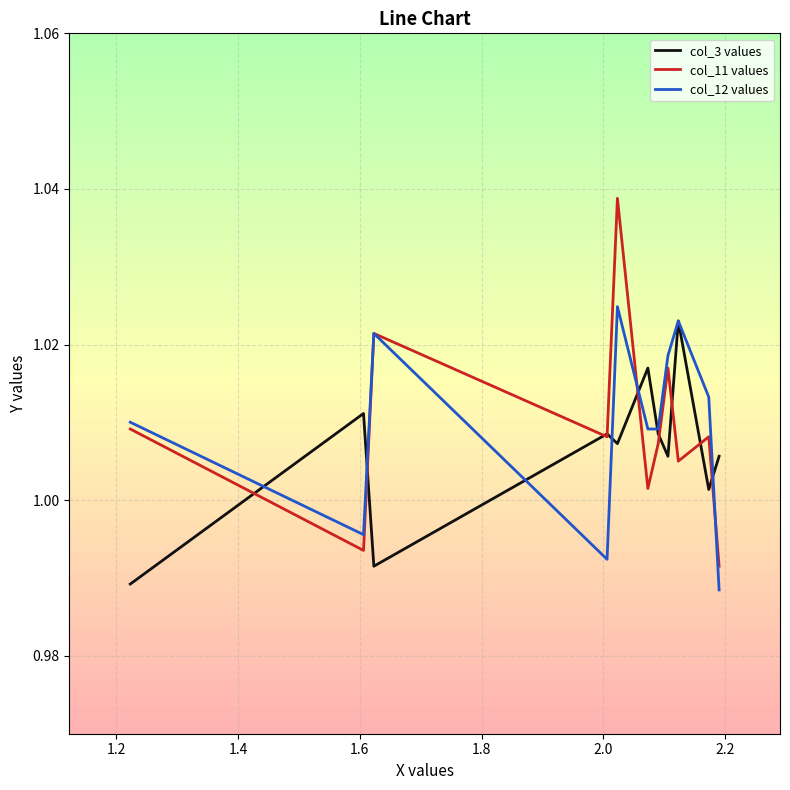

Which series has the largest range (max minus min)?

col_11 values